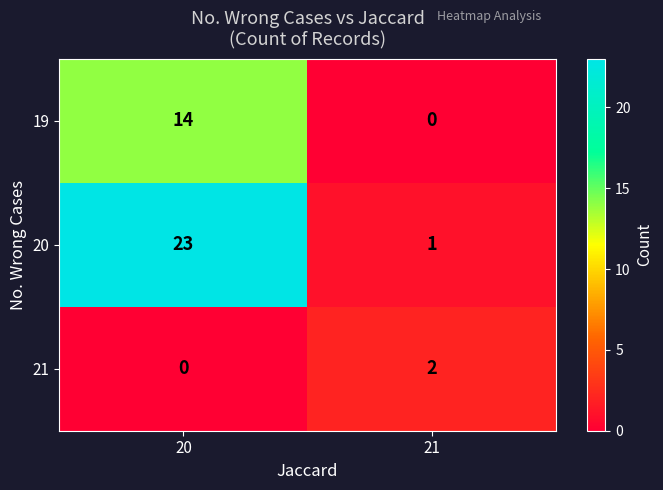

Rank the series at 20 from highest to lowest value.

20, 19, 21